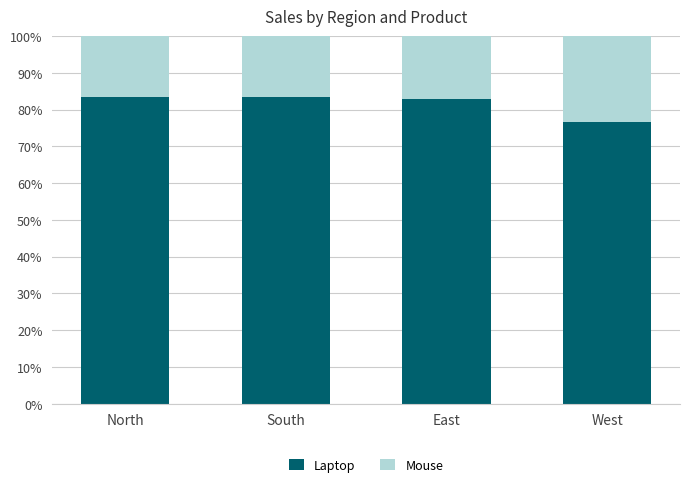

What is the sum of the Laptop values at West and East?

159.2